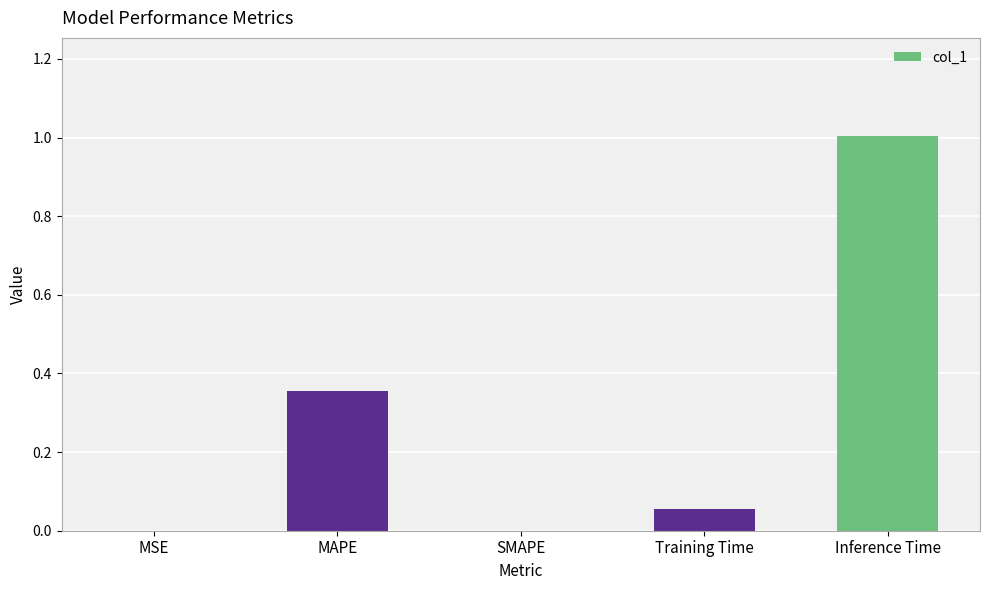

Count the number of data series in this chart.

1